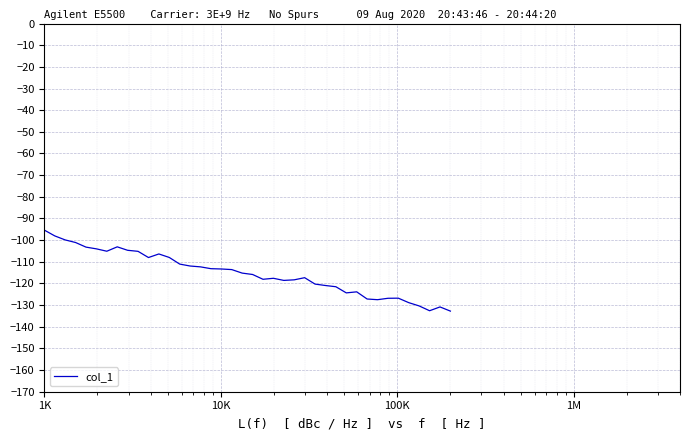

What is the difference between the maximum and minimum values?

37.4